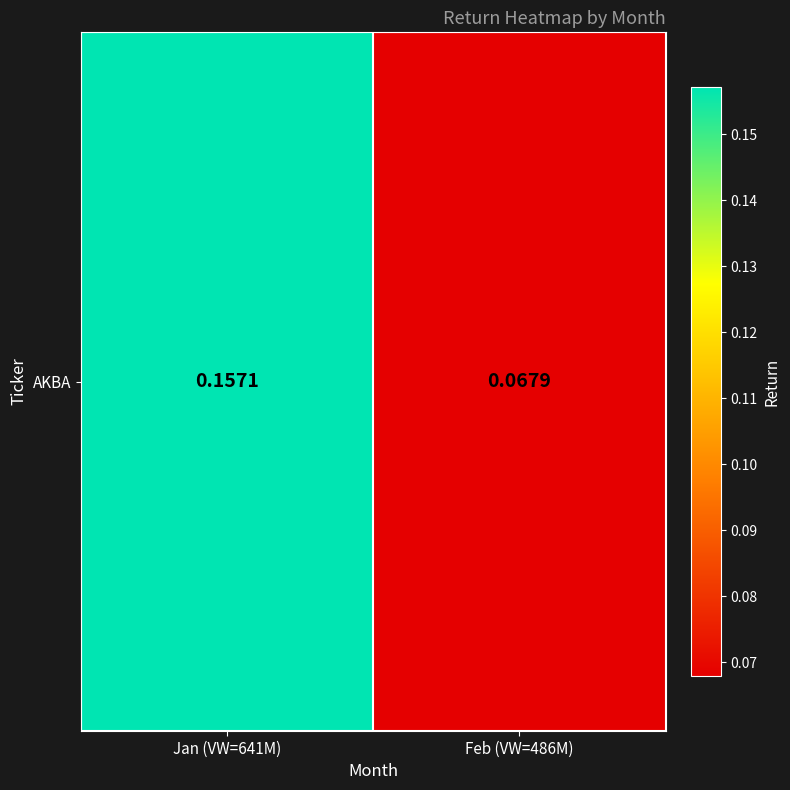

List the labels in order of value, smallest first.

Feb (VW=486M), Jan (VW=641M)